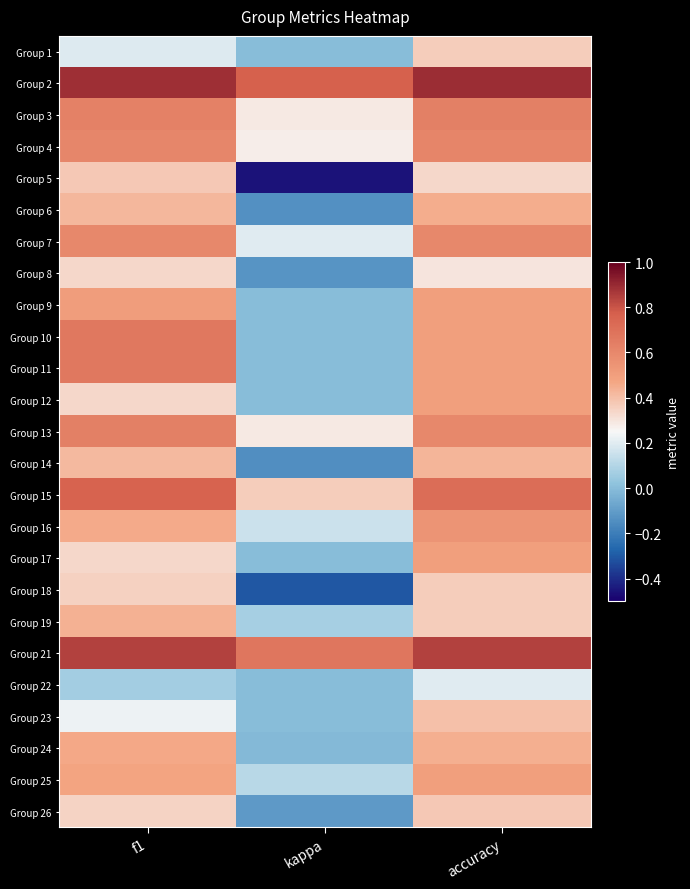

What is the difference between the highest and lowest values at accuracy?

0.7